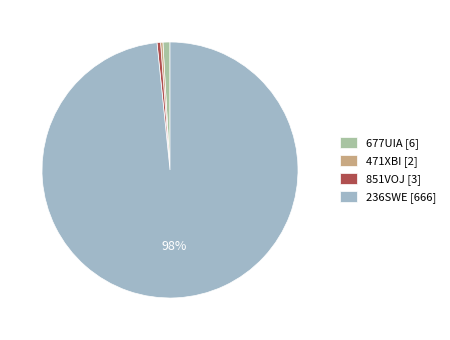

True or false: 471XBI [2] accounts for 0% of the total.

True